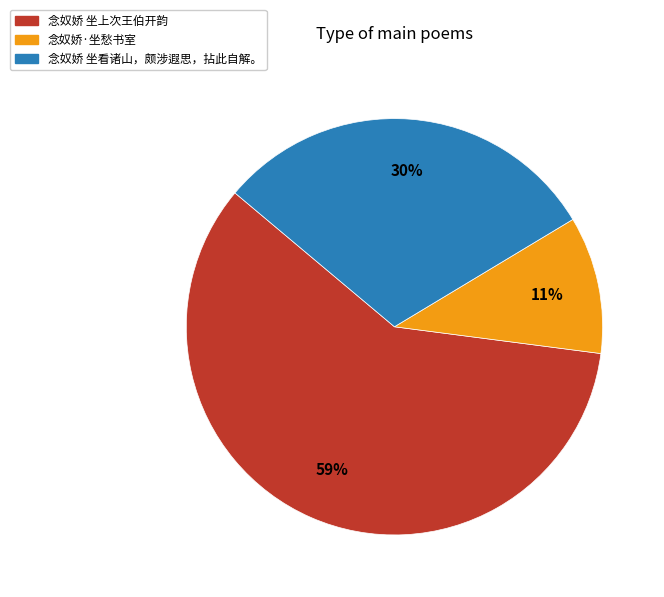

Is the sum of 念奴娇 坐上次王伯开韵 and 念奴娇·坐愁书室 greater than half?

Yes